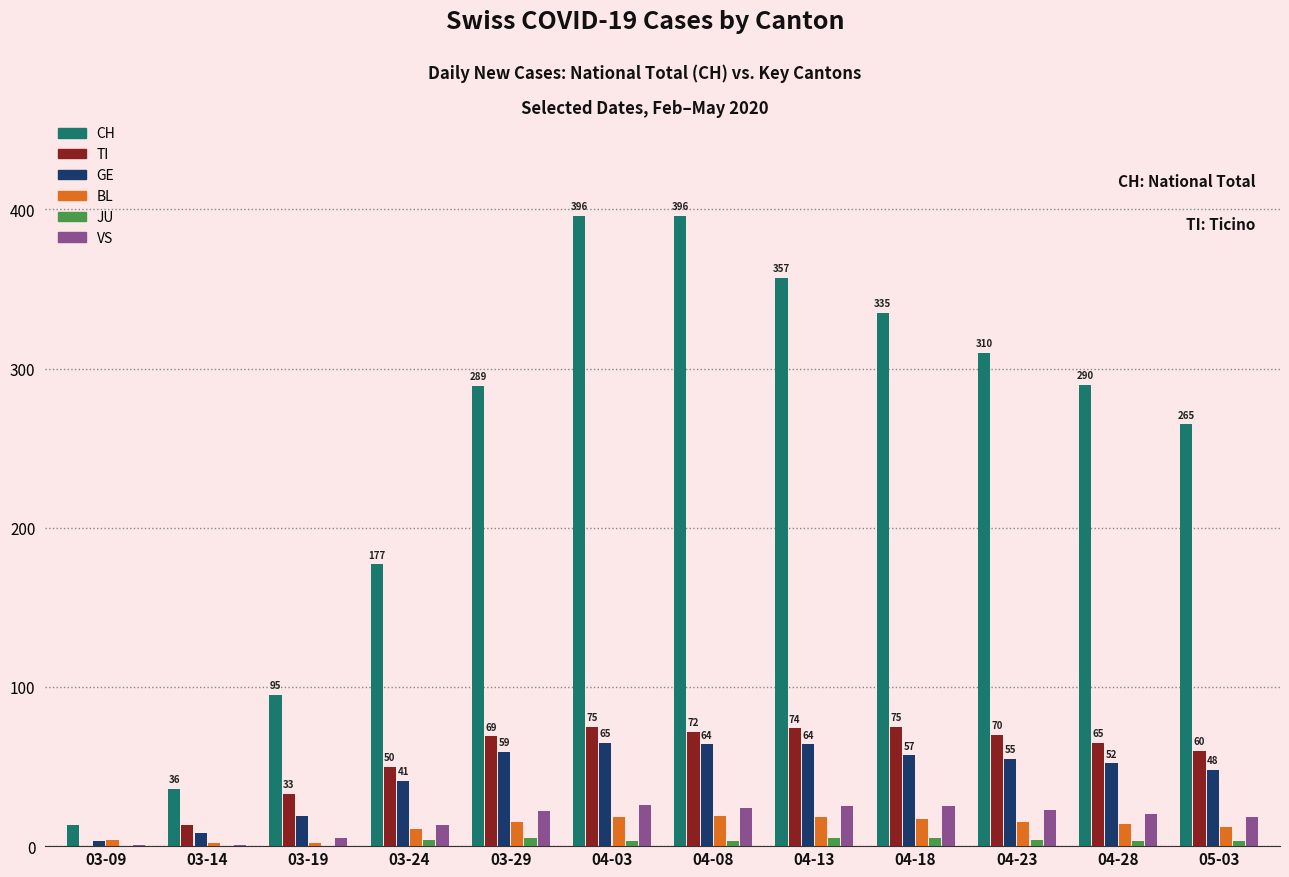

Is the value of GE at 04-13 greater than the value of TI at 03-19?

Yes